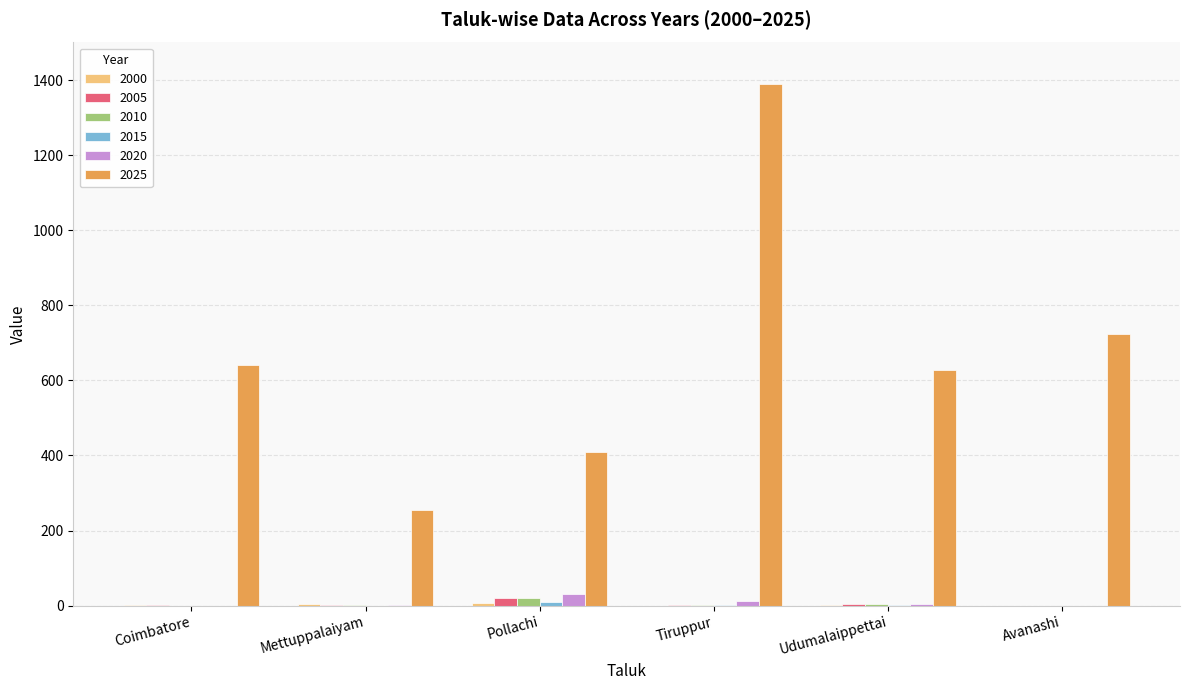

What is the maximum value shown in the chart?

1388.9